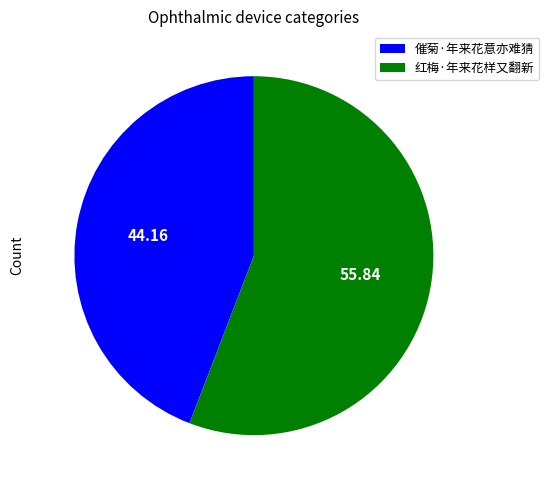

Approximately how many times larger is the value at 催菊·年来花意亦难猜 compared to 红梅·年来花样又翻新?

0.8